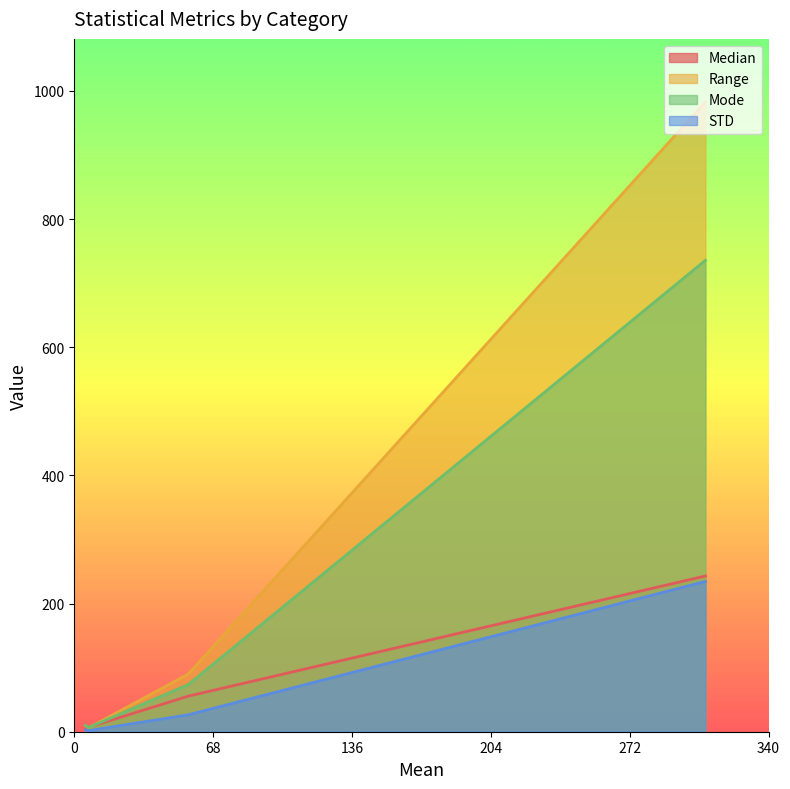

Which series has the widest spread of values?

Range